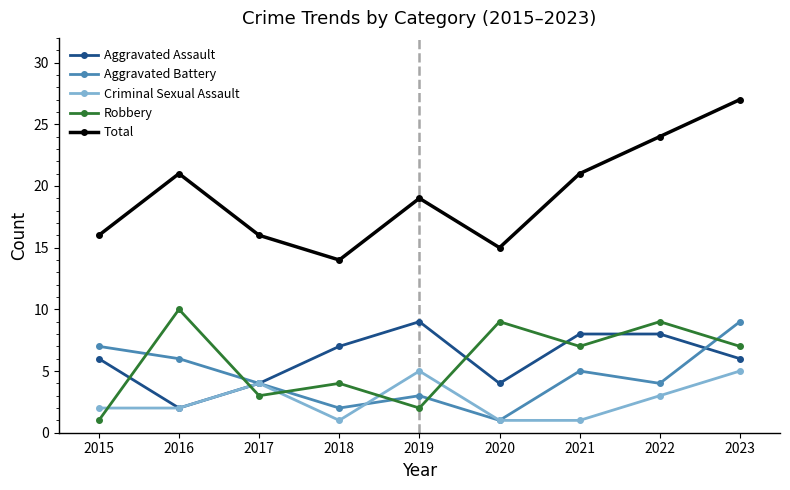

What is the difference between the second highest and minimum values in the Criminal Sexual Assault series?

4